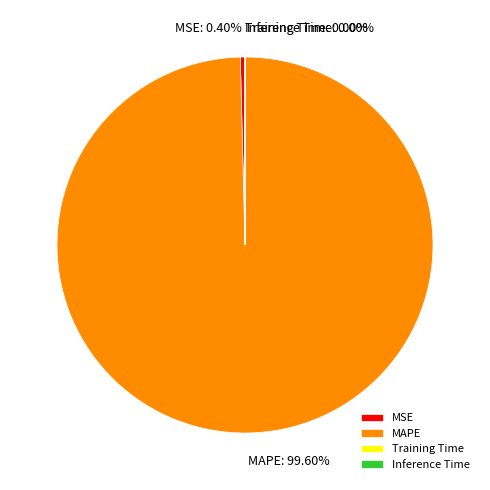

Is MSE the majority of the pie?

No